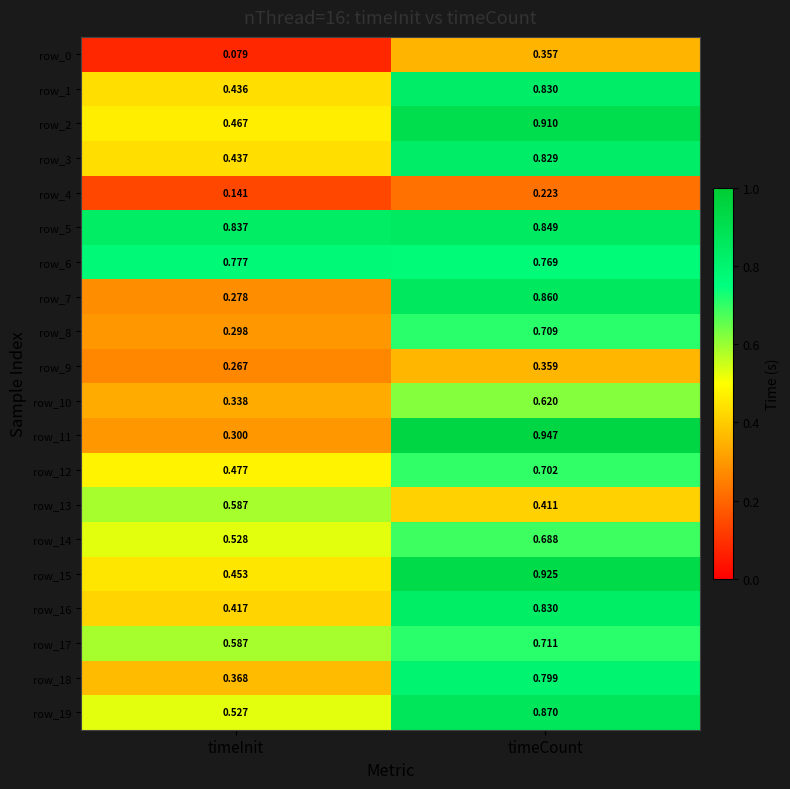

Which category has the lowest value in the row_8 series?

timeInit